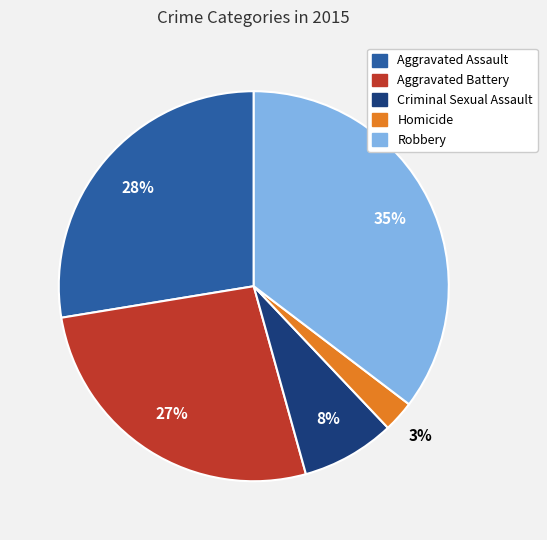

Which has a higher value, Robbery or Aggravated Assault?

Robbery